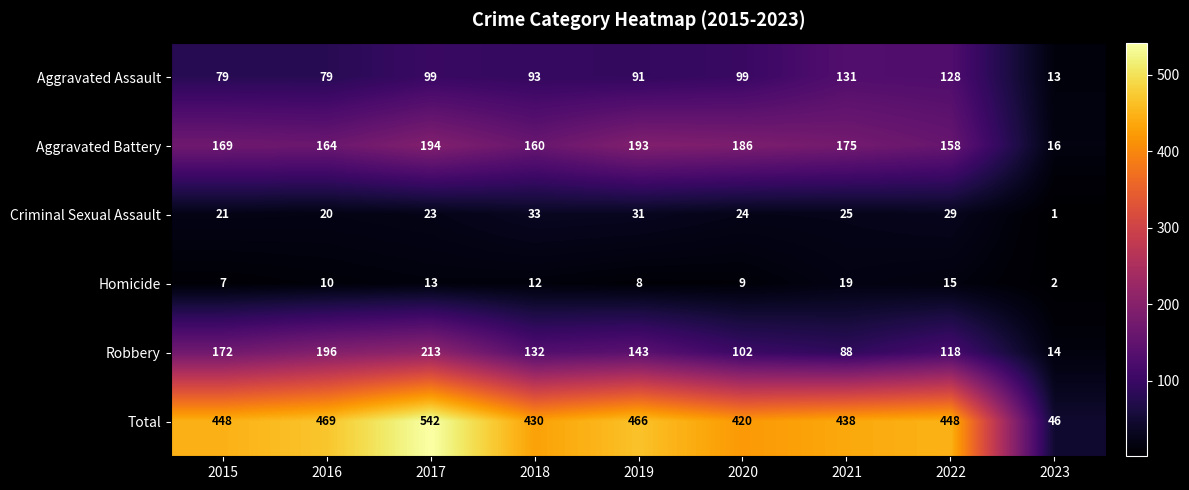

What is the smallest value displayed?

1